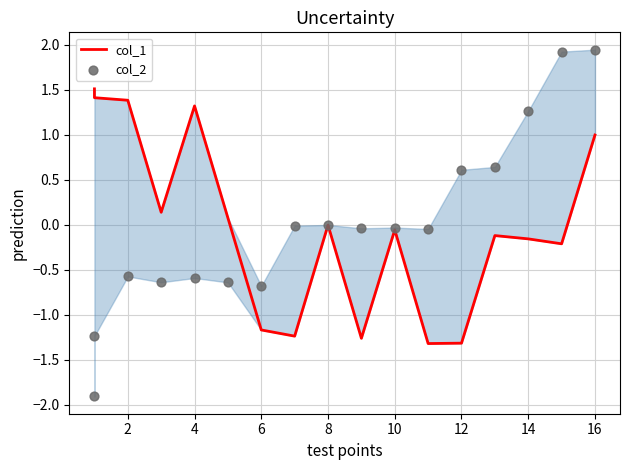

What are all the series names shown in the legend?

col_1, col_2